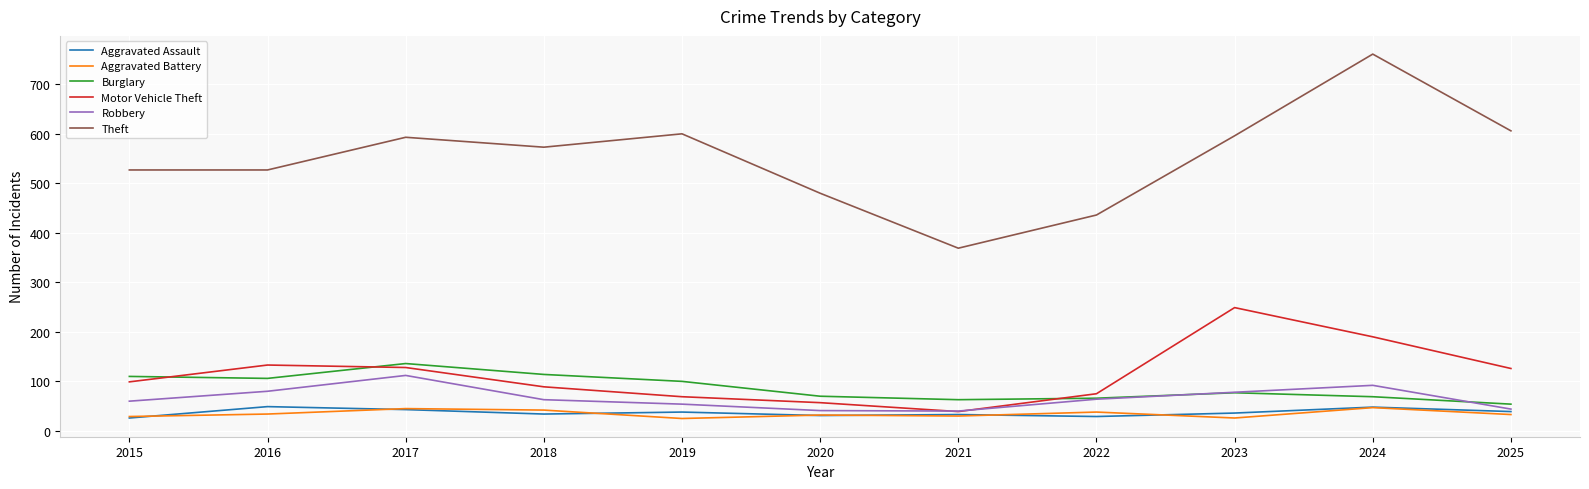

Between 2018 and 2021, which series saw the biggest shift?

Theft